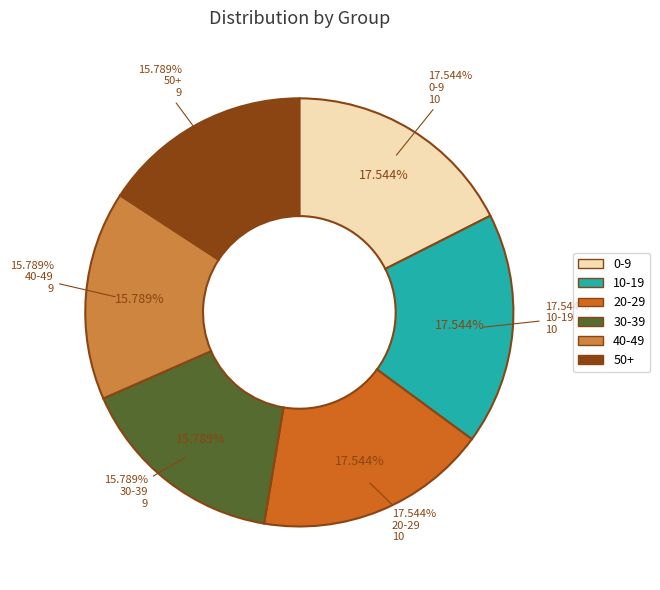

Rank the categories by value from lowest to highest.

30-39, 40-49, 50+, 0-9, 10-19, 20-29